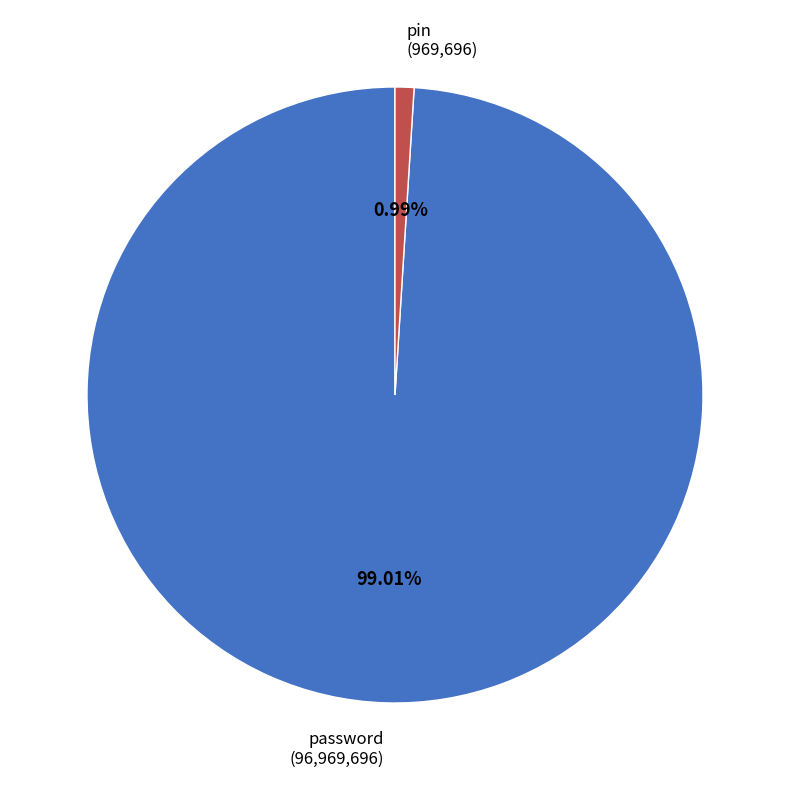

Between password and pin, which is larger?

password